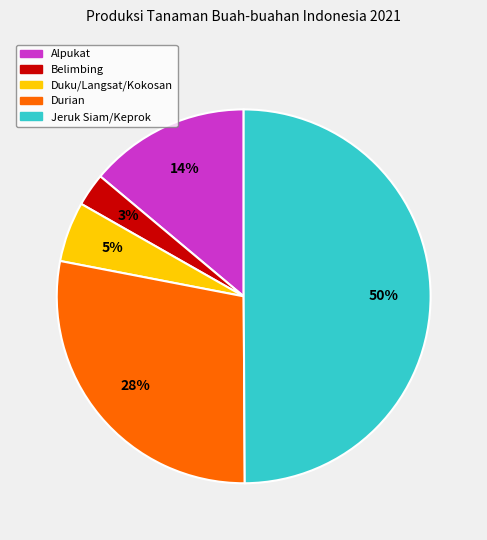

Is the sum of Duku/Langsat/Kokosan and Belimbing greater than half?

No